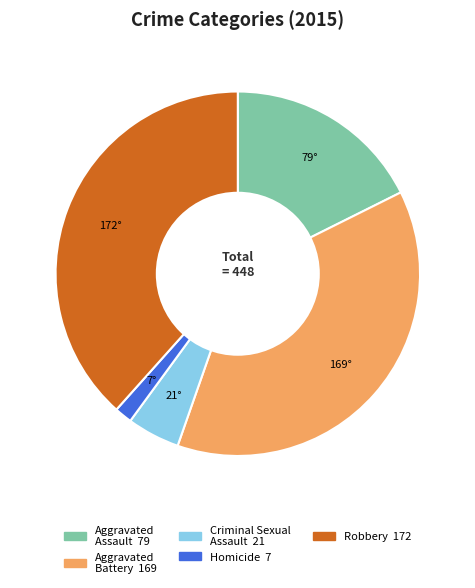

Between Robbery and Homicide, which is larger?

Robbery